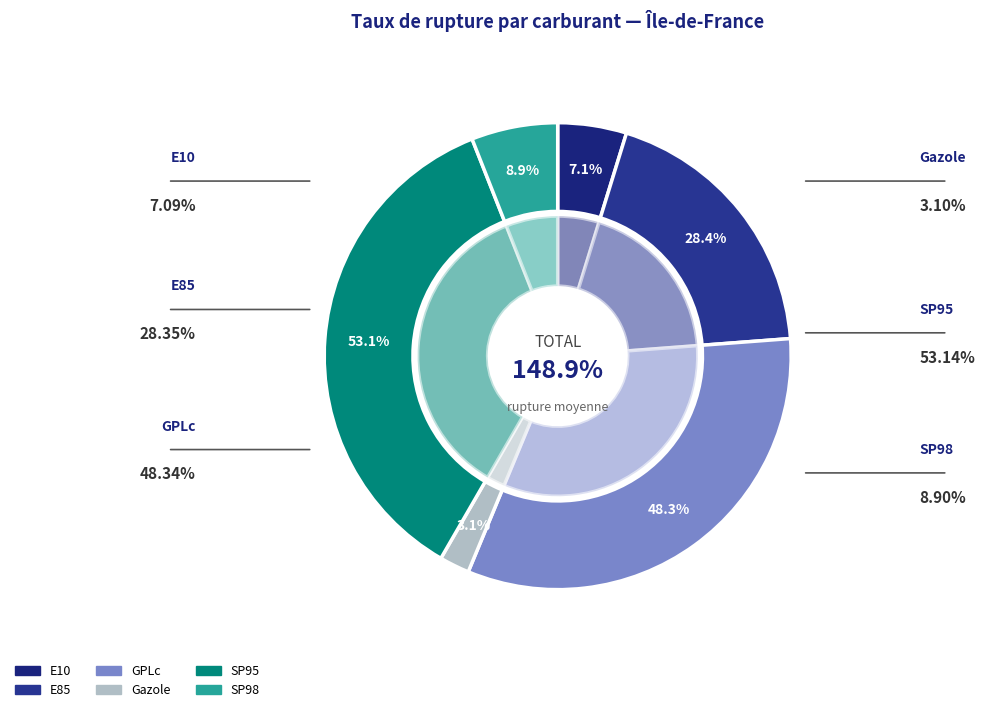

Does GPLc account for over 50% of the chart?

No